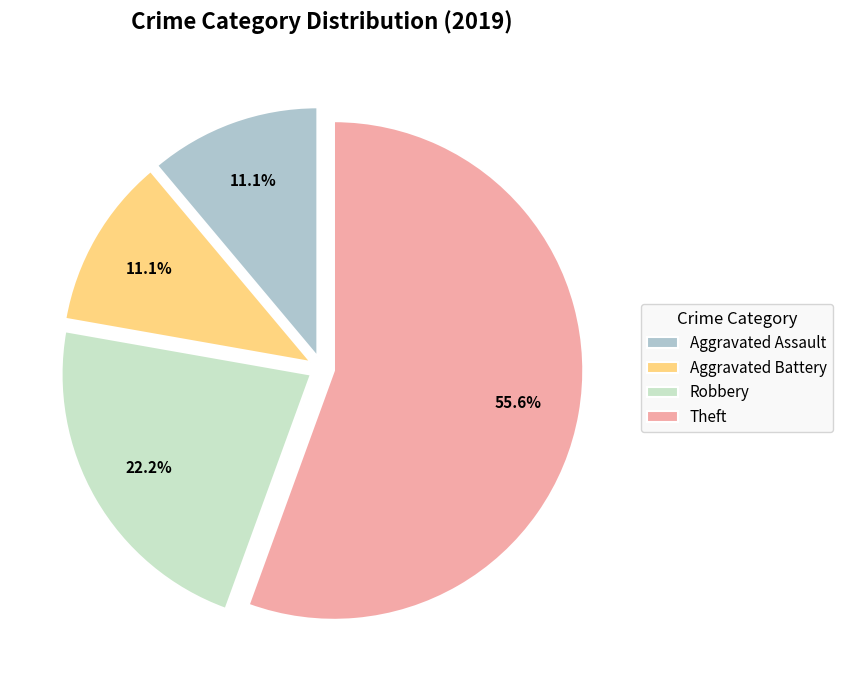

Count the number of slices in the pie.

4